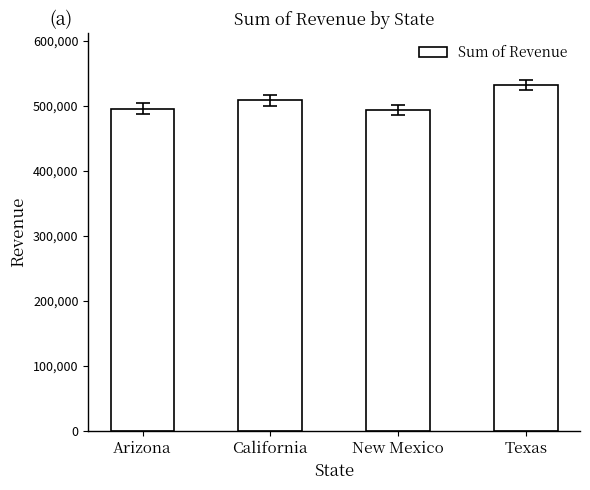

The value at New Mexico is 128996. True or false?

False